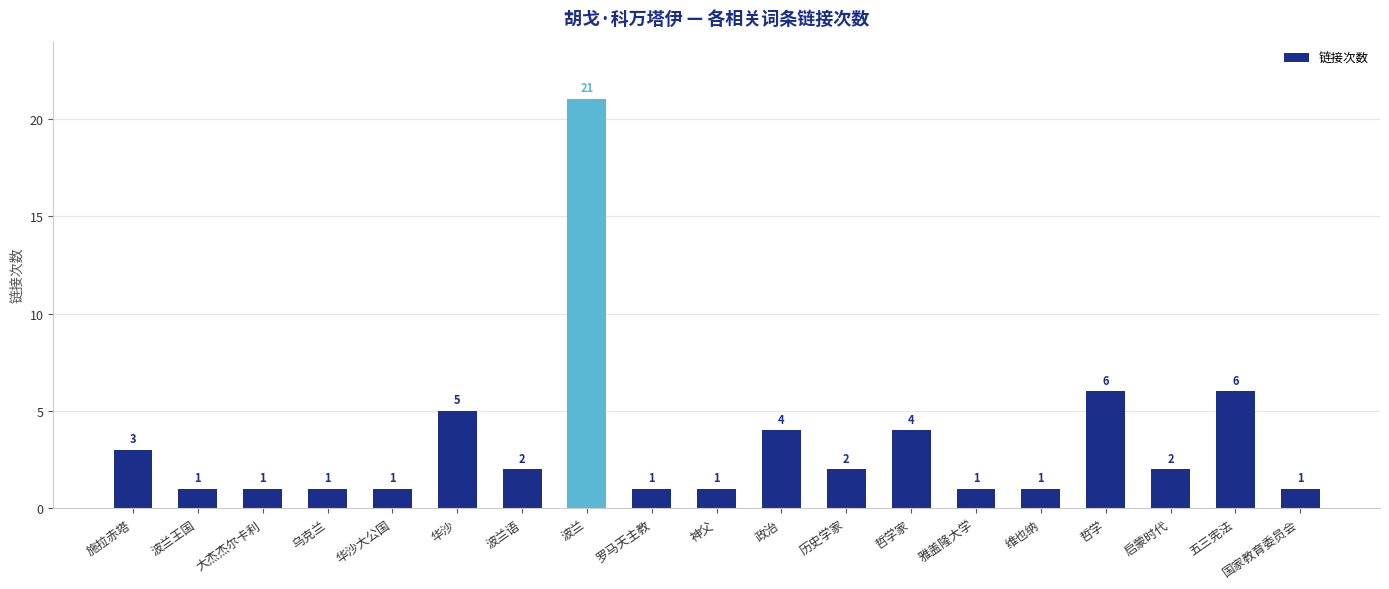

Which label corresponds to the largest value in the chart?

波兰